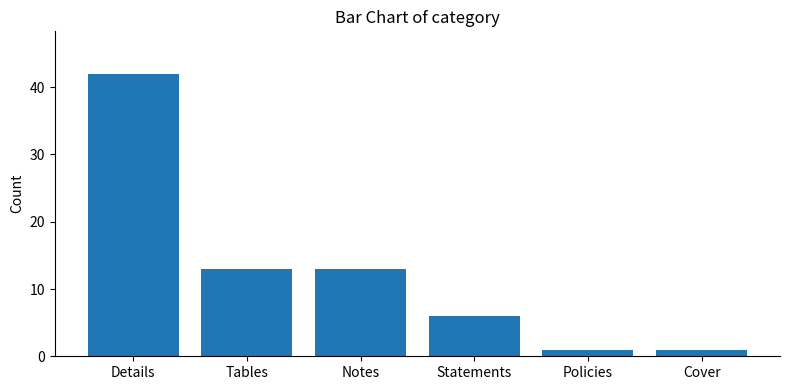

Reading left to right, list all the values displayed in this chart.

42	13	13	6	1	1